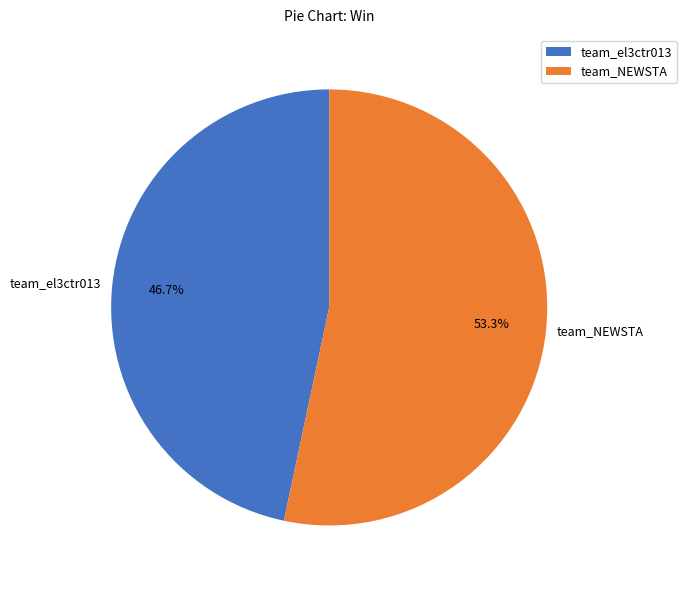

To the nearest percent, what is the difference between the team_el3ctr013 and team_NEWSTA slice percentages?

7%